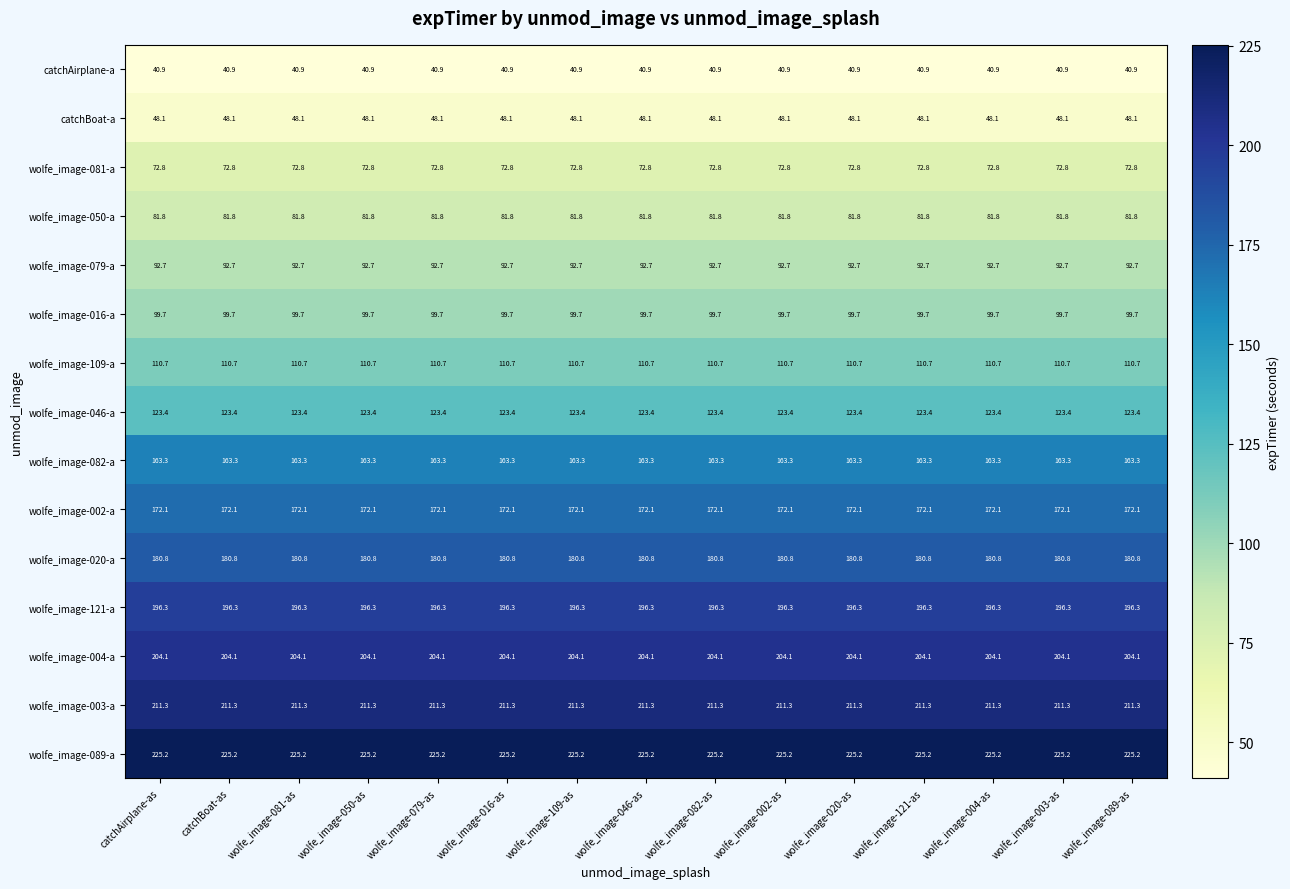

What is the spread (max minus min) of values at wolfe_image-002-as?

184.3